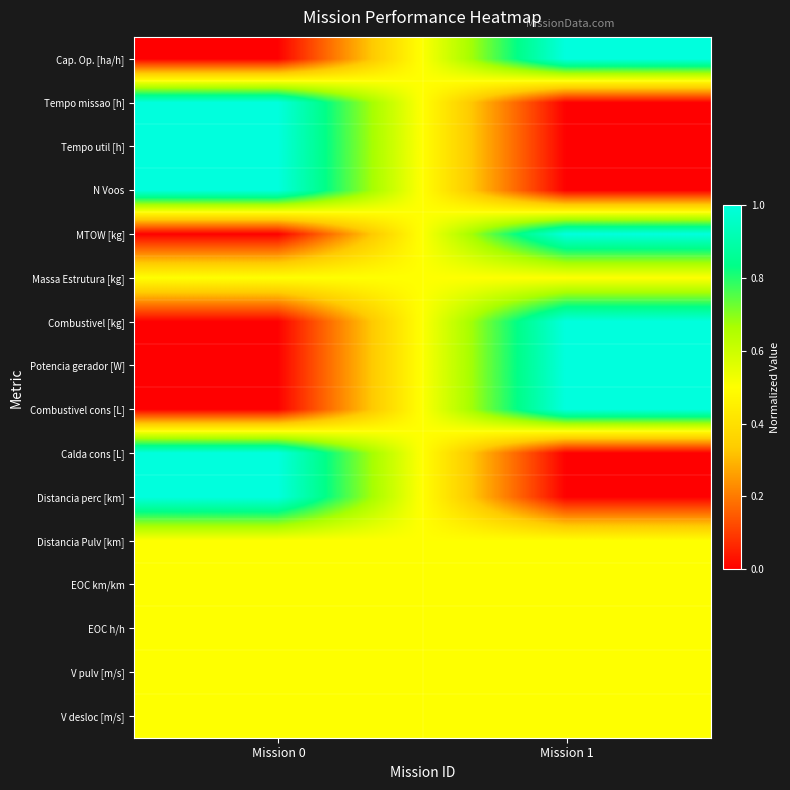

What is the maximum value shown in the chart?

1.0